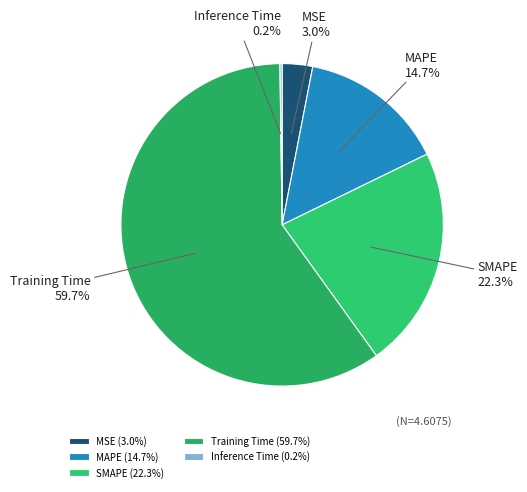

What portion of the pie excludes MAPE?

85.3%